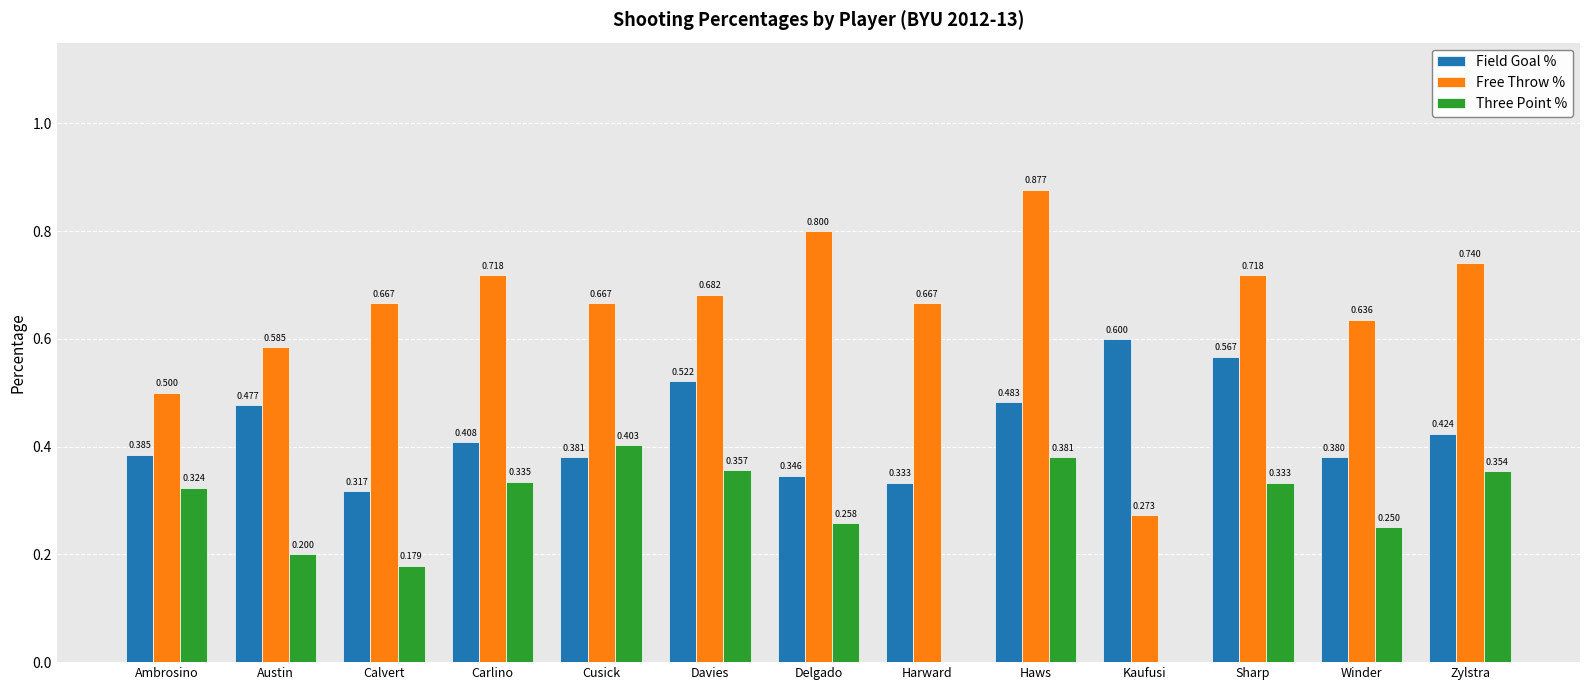

Between Delgado and Sharp, which series saw the biggest shift?

Field Goal %